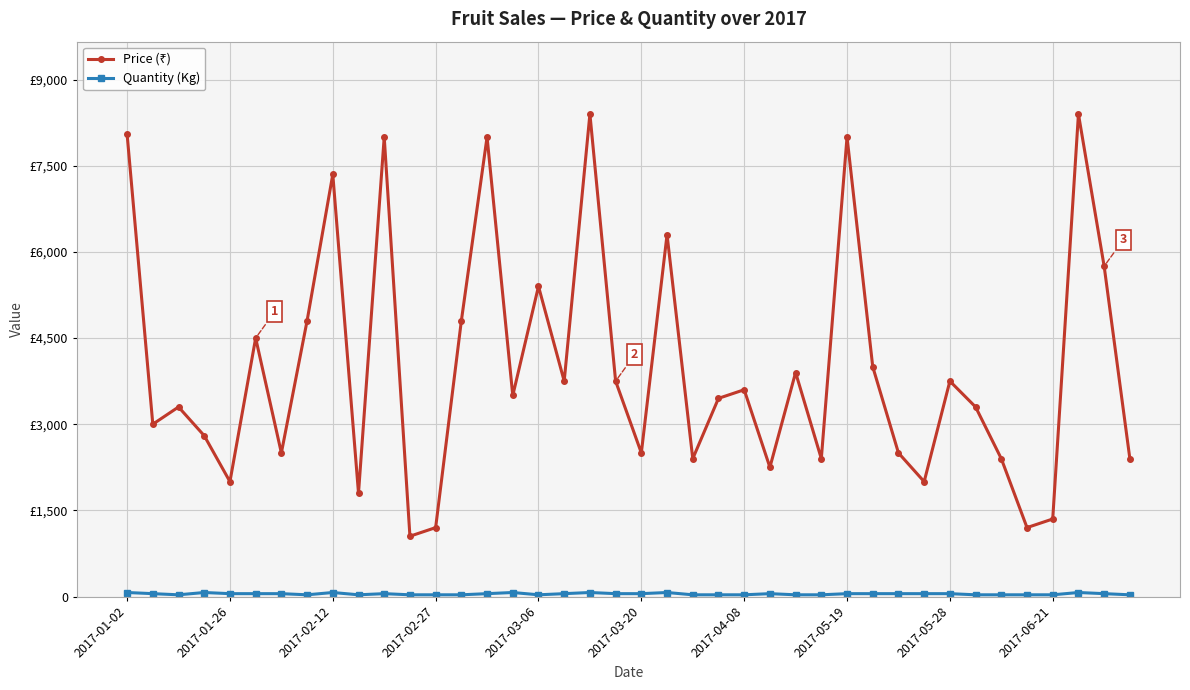

Is this an area chart (filled region under the line)?

No